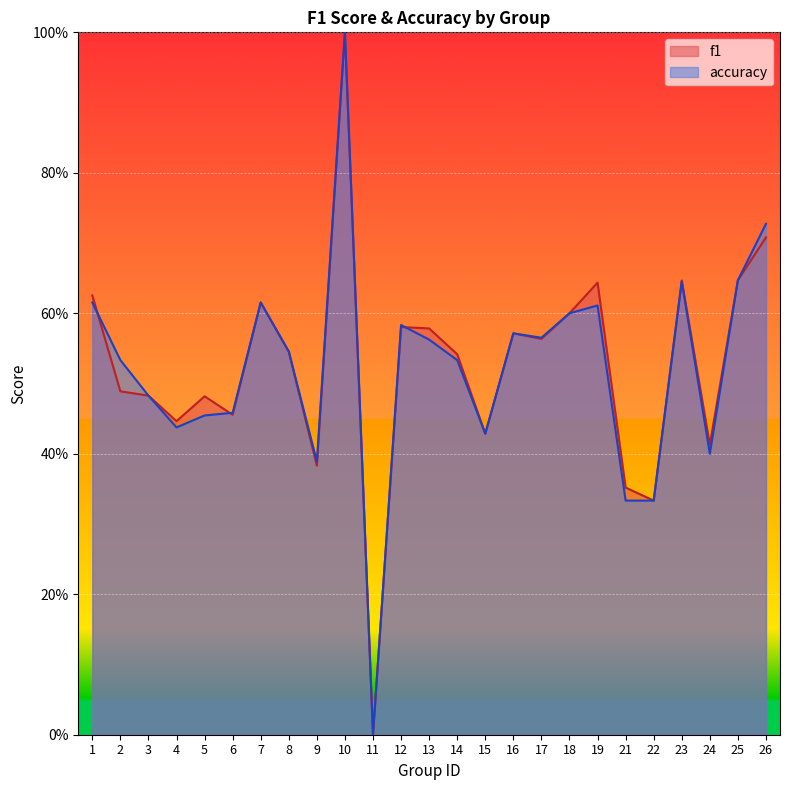

How many series are shown in this chart?

2